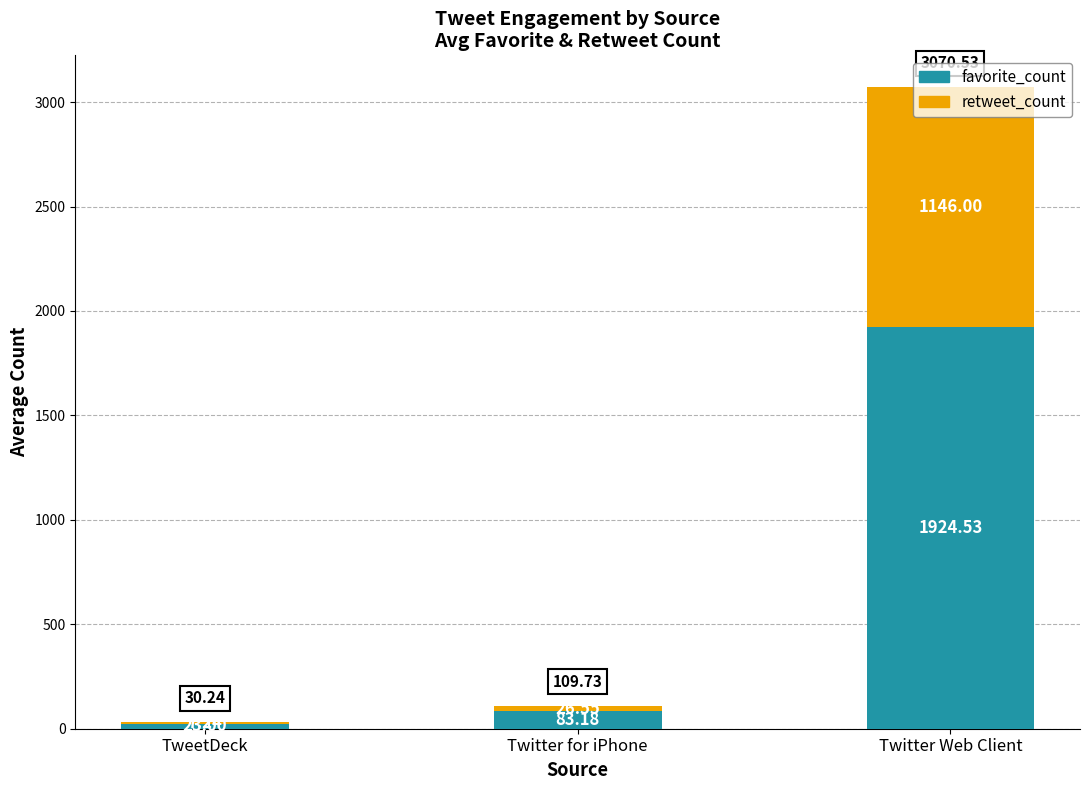

At which category is the sum across all series the highest?

Twitter Web Client